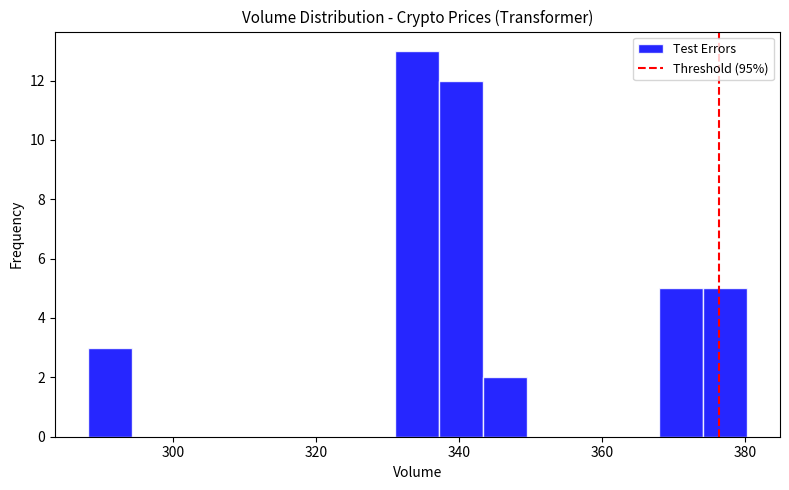

Around what value on the x-axis is the tallest bar? Give the approximate position of its centre, as read against the axis.

334